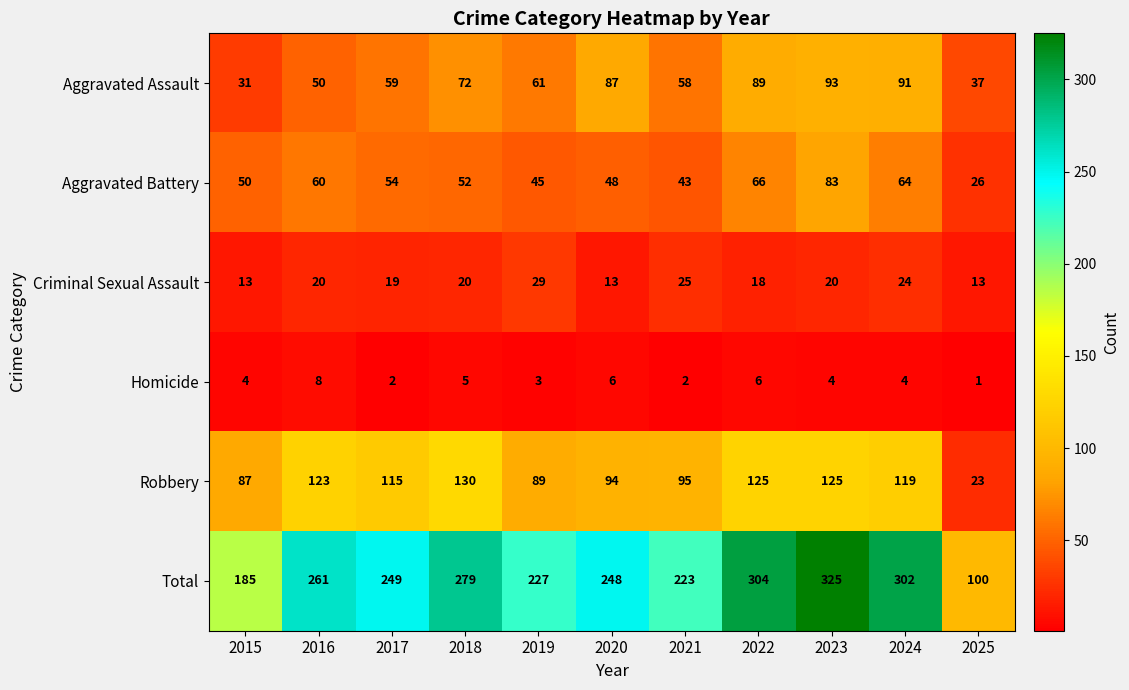

What is the difference between the Robbery values at 2021 and 2024?

24